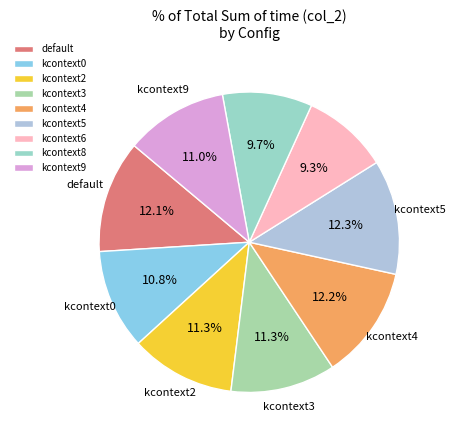

Which category has the smallest portion of the pie?

config_Amandroid_kcontext6.xml